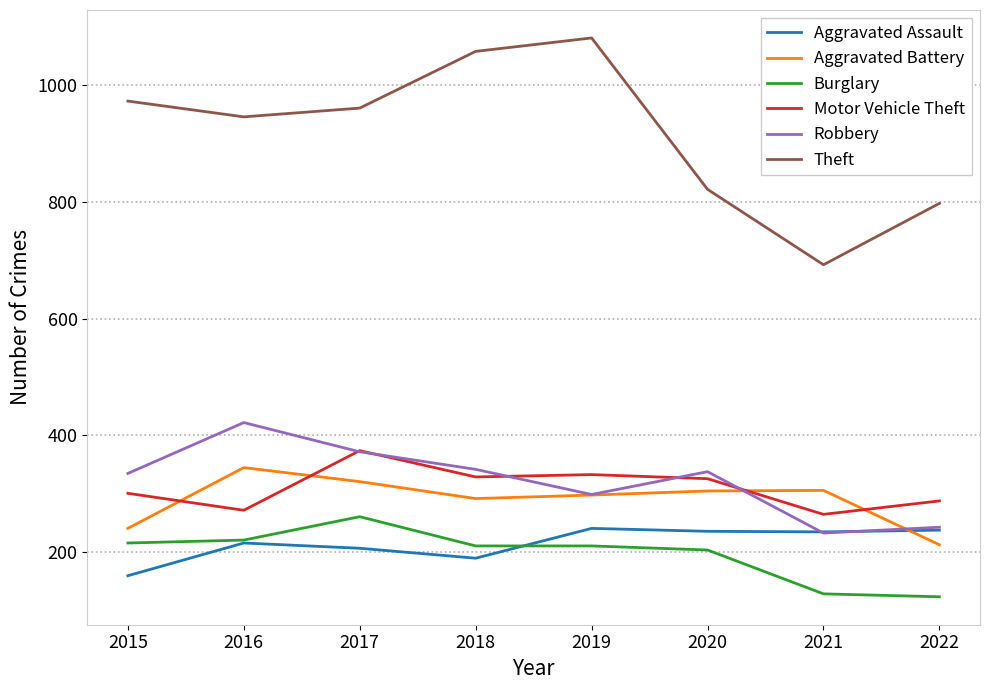

Which series has the largest range (max minus min)?

Theft